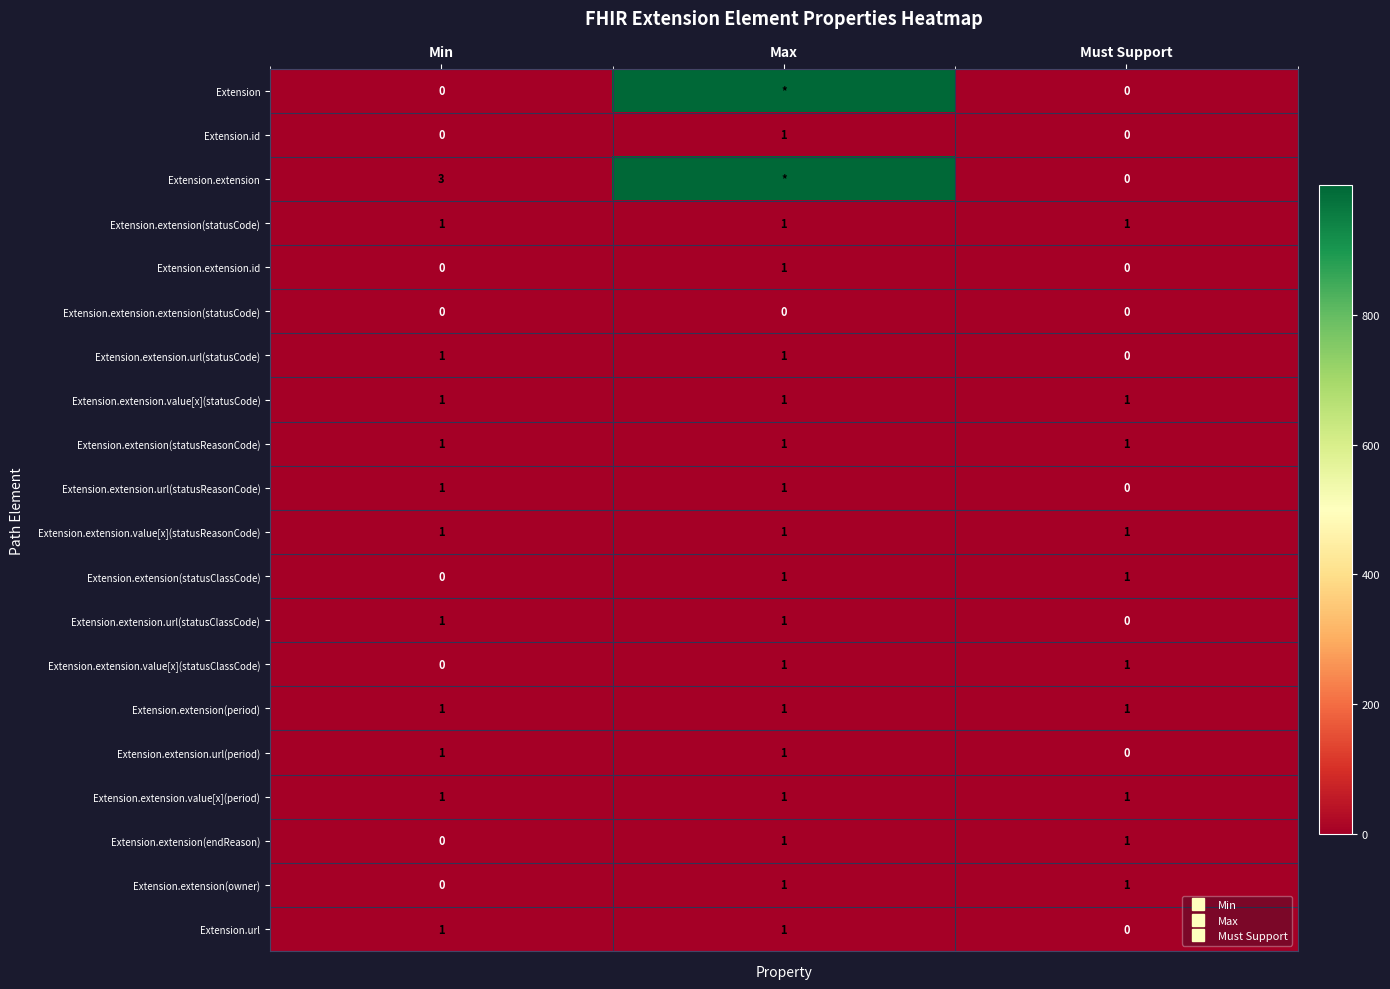

Which series changed the most between Max and Must Support?

Extension